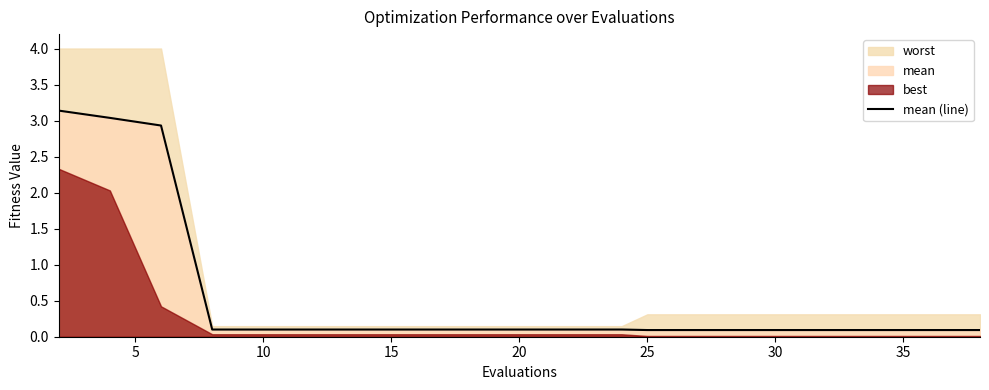

What is the difference between the maximum and minimum values?

3.0